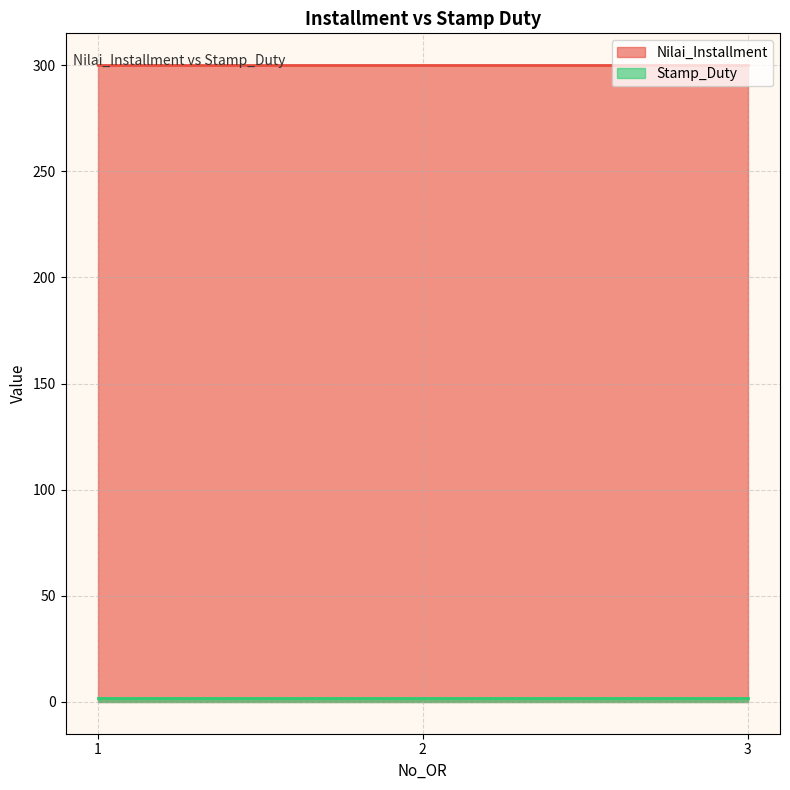

Reading left to right, list all the values displayed in this chart.

Nilai_Installment: 1=300	2=300	3=300
Stamp_Duty: 1=2	2=2	3=2